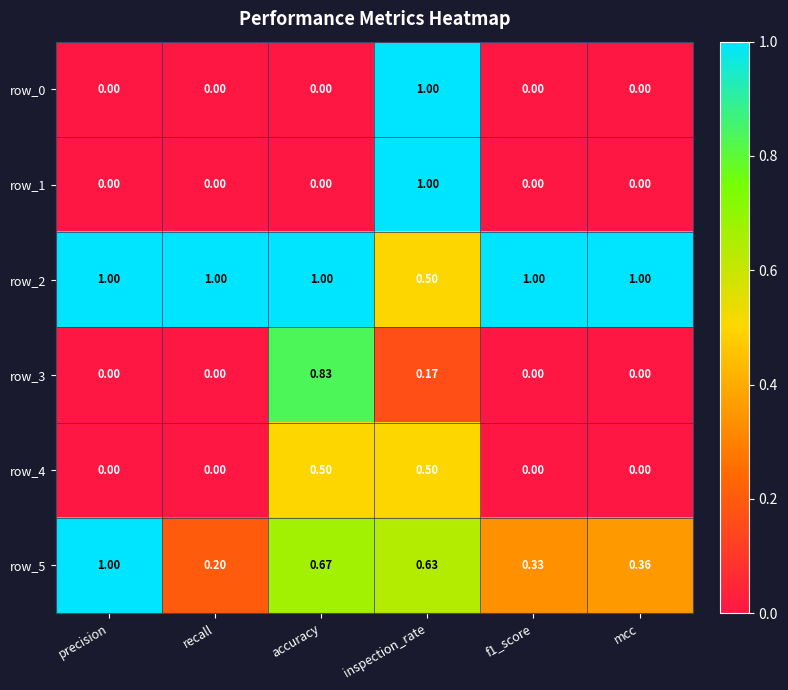

Which series changed the most between precision and mcc?

row_5